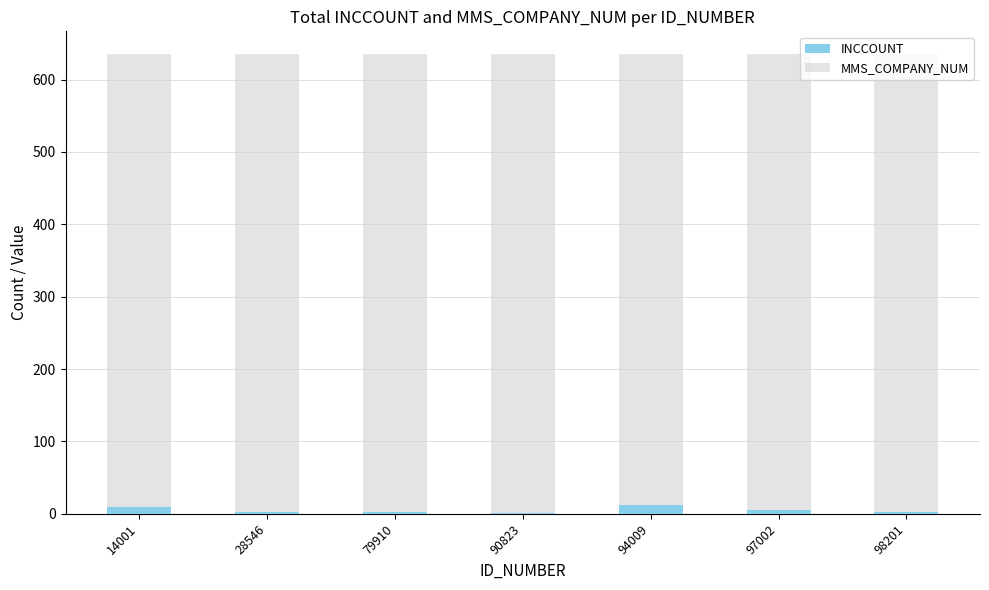

What is the sum of all MMS_COMPANY_NUM values?

4445